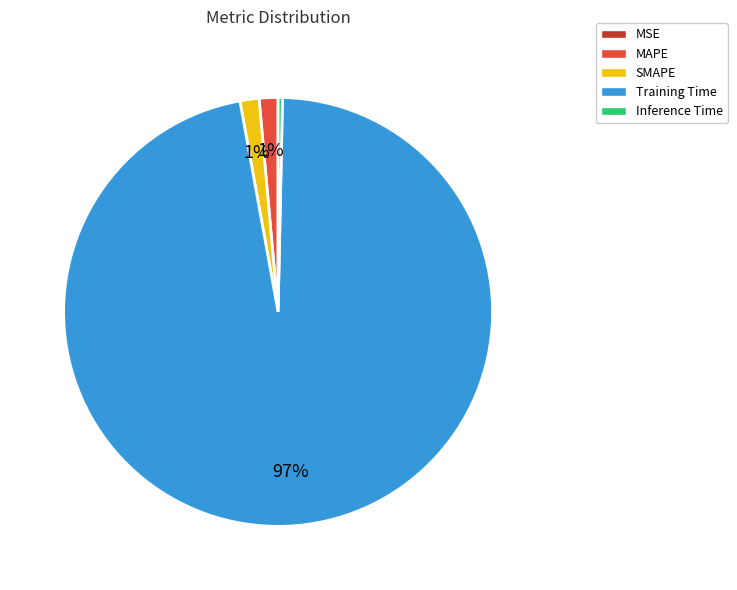

Do Training Time and Inference Time together represent more than half of the pie?

Yes